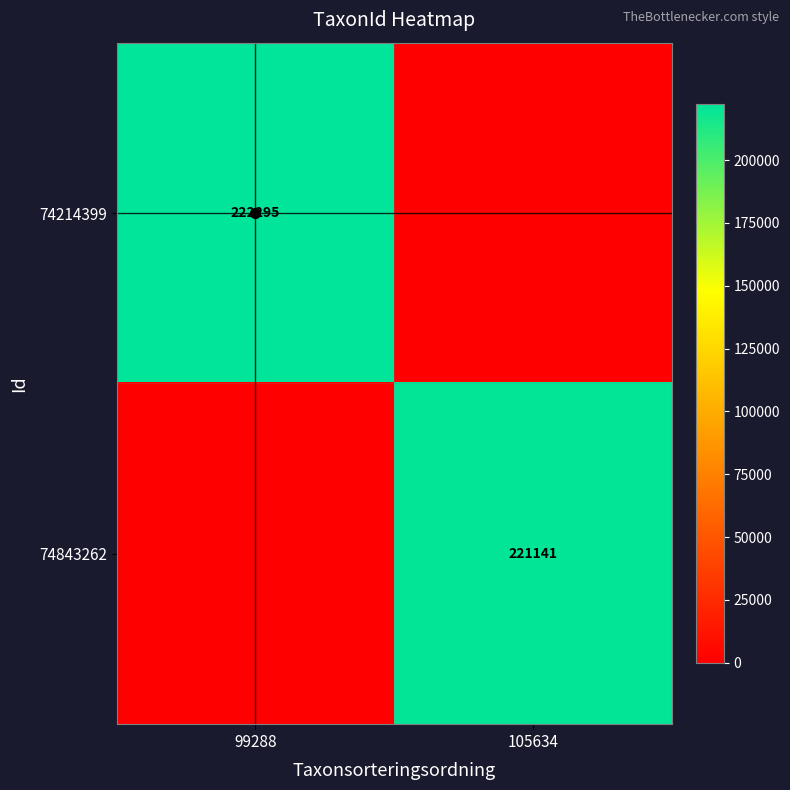

The value of 74214399 at 99288 is 222295. True or false?

True